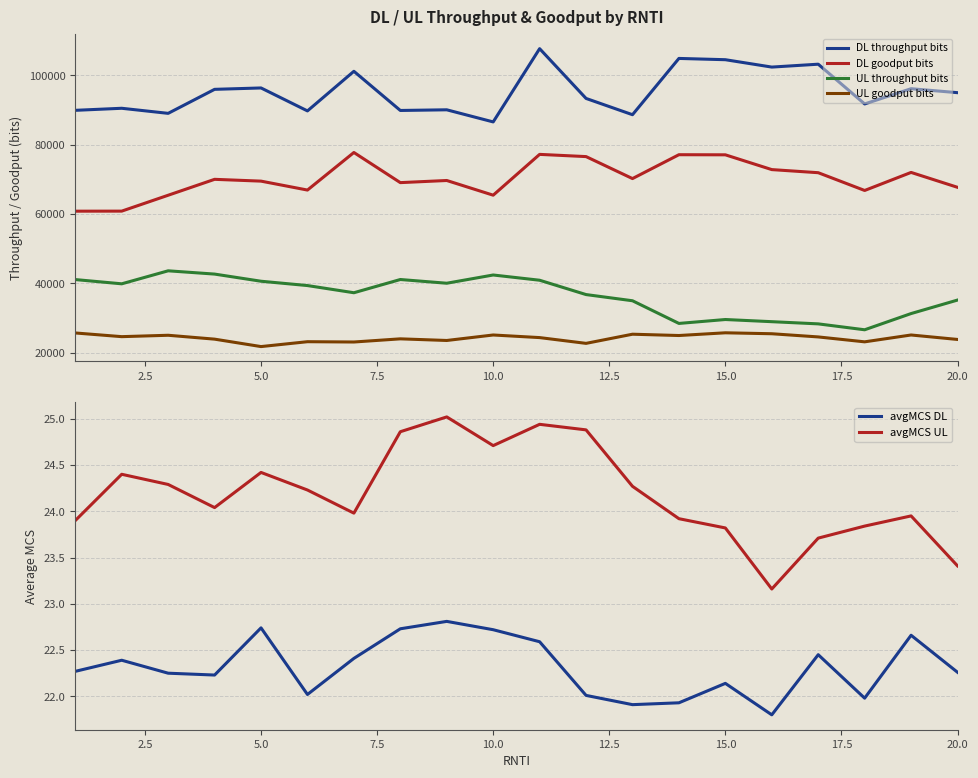

What is the lowest value of the DL throughput bits series?

86560